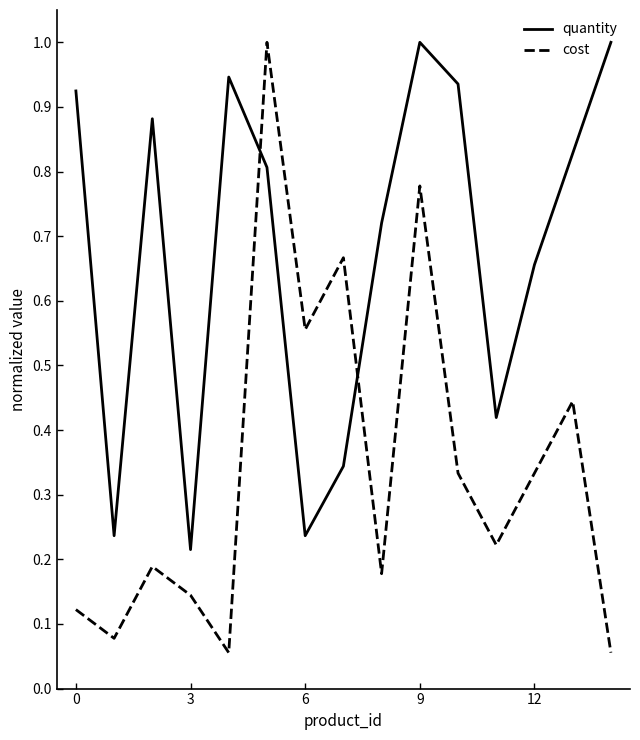

List the series in order of their overall mean, highest first.

quantity, cost